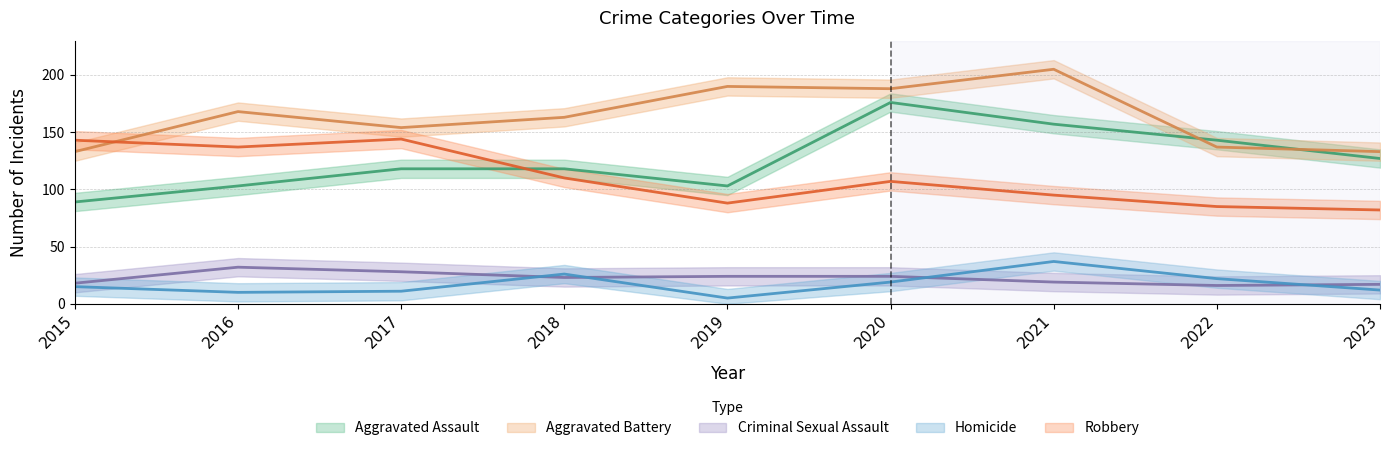

What is the value of the Aggravated Assault point at the 7th from the left?

157